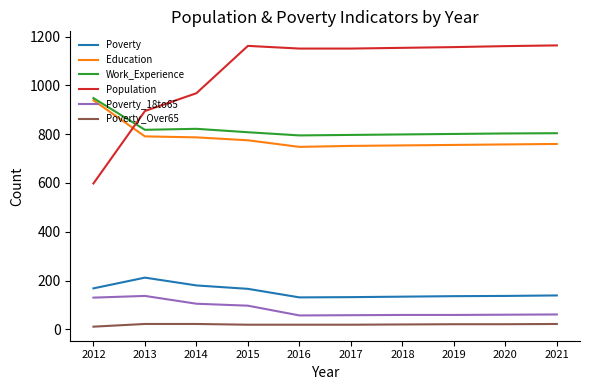

At how many categories does at least one series exceed 1039?

7